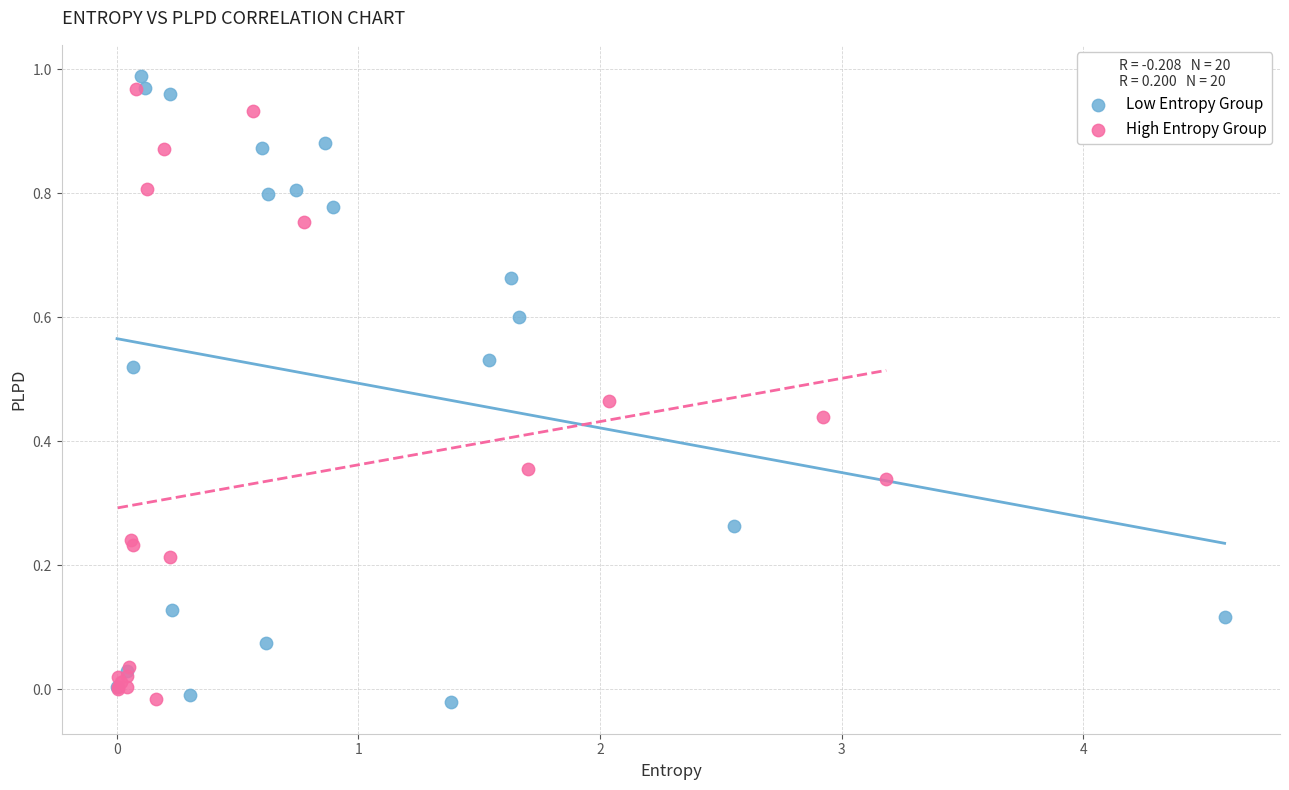

What are all the series names shown in the legend?

Low Entropy Group, High Entropy Group